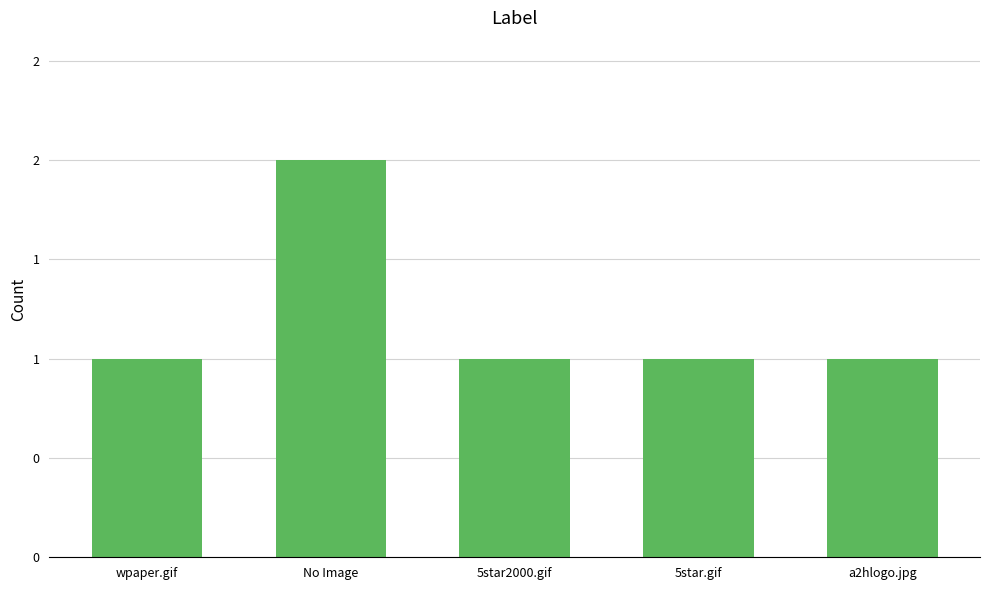

List the labels in order of value, largest first.

No Image, wpaper.gif, 5star2000.gif, 5star.gif, a2hlogo.jpg